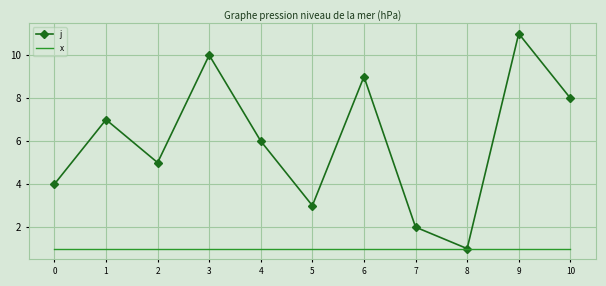

Which category has the lowest value in the j series?

8